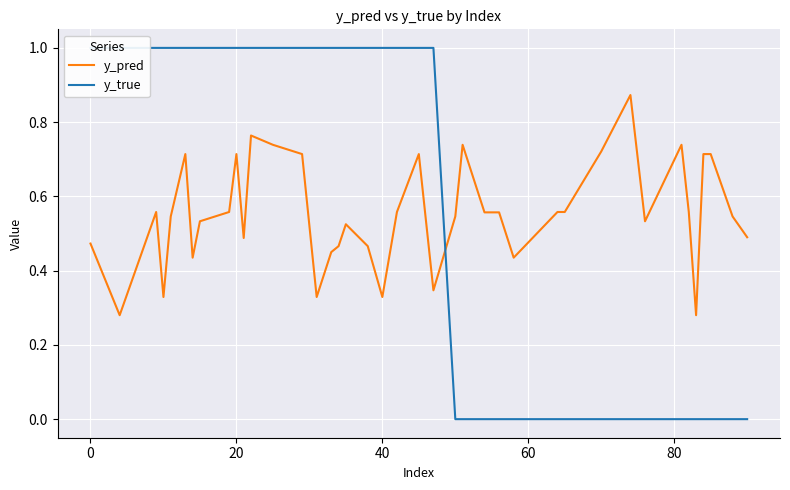

After their last crossing, which series has the higher values: y_true or y_pred?

y_pred